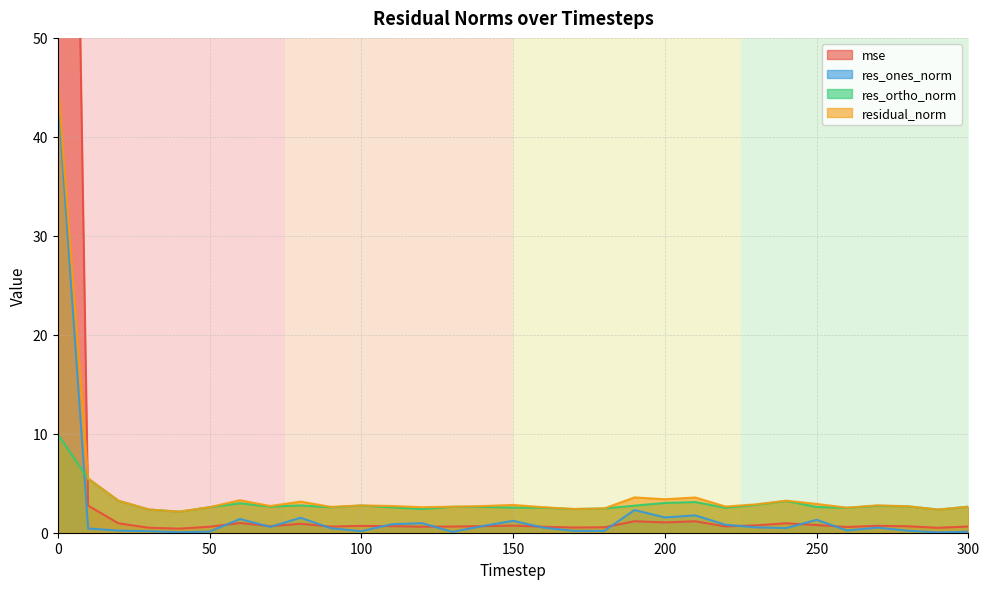

True or false: mse and residual_norm cross at least once.

True